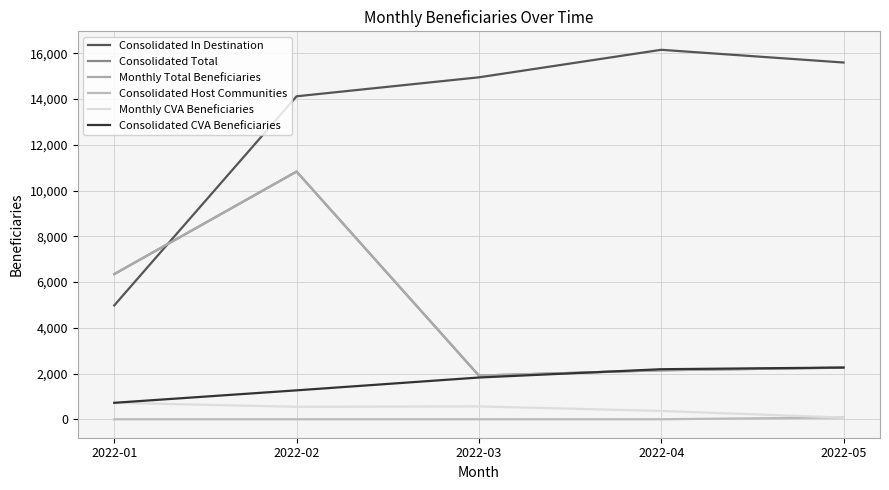

Does the chart display data point markers on the line(s)?

No